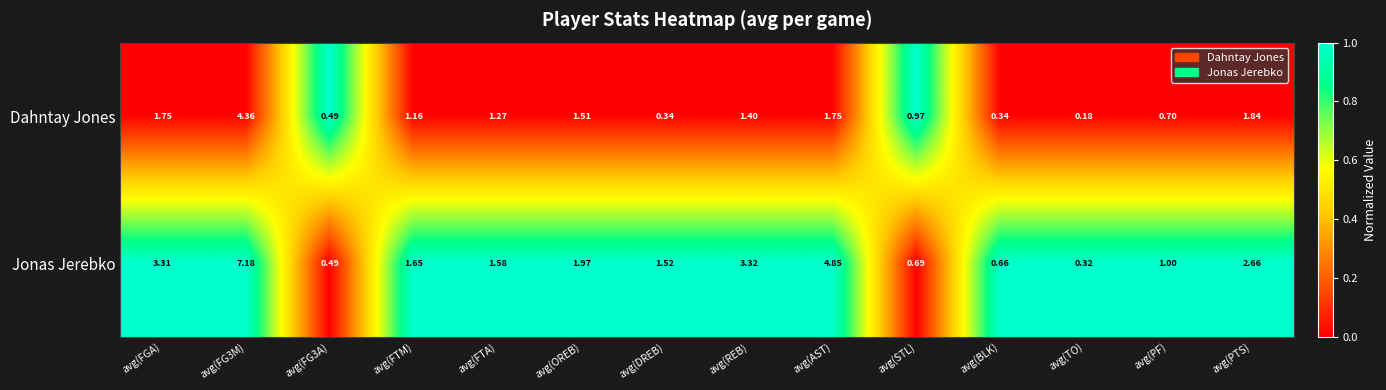

Rank the series by their average value, from lowest to highest.

Dahntay Jones, Jonas Jerebko